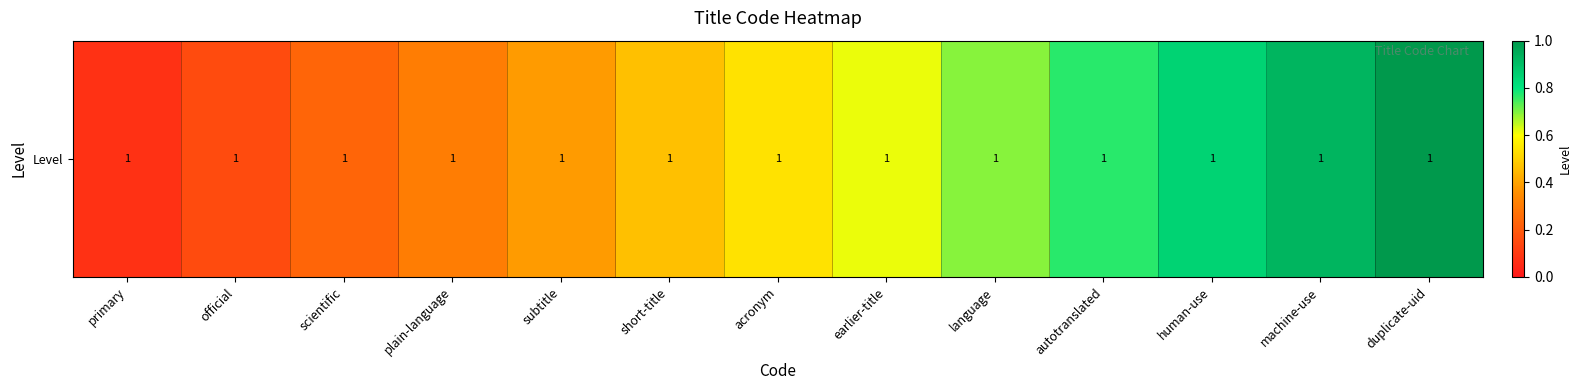

The value at official is 0.0. True or false?

False